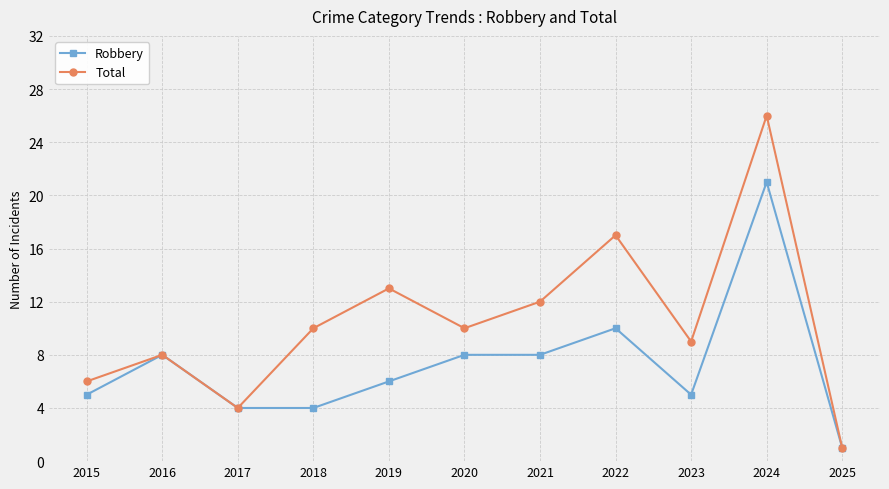

How many lines are shown in the chart?

2